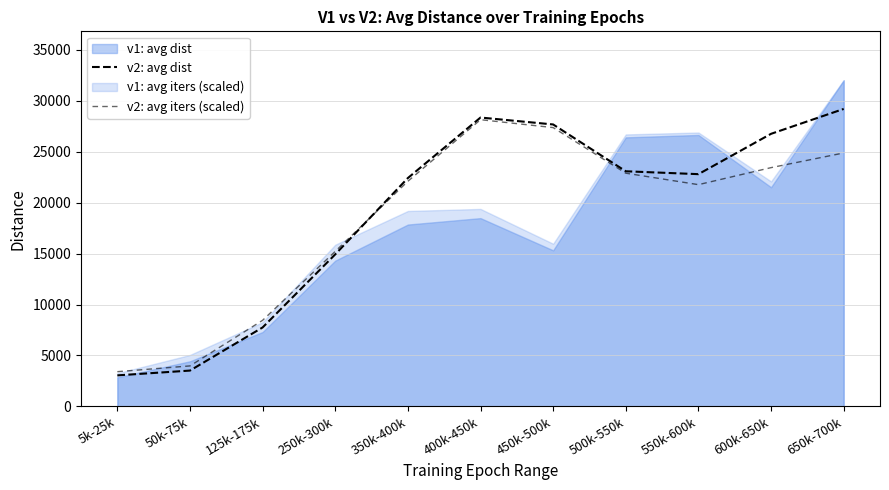

Where is v2: avg dist nearest to the value 16120?

250k-300k